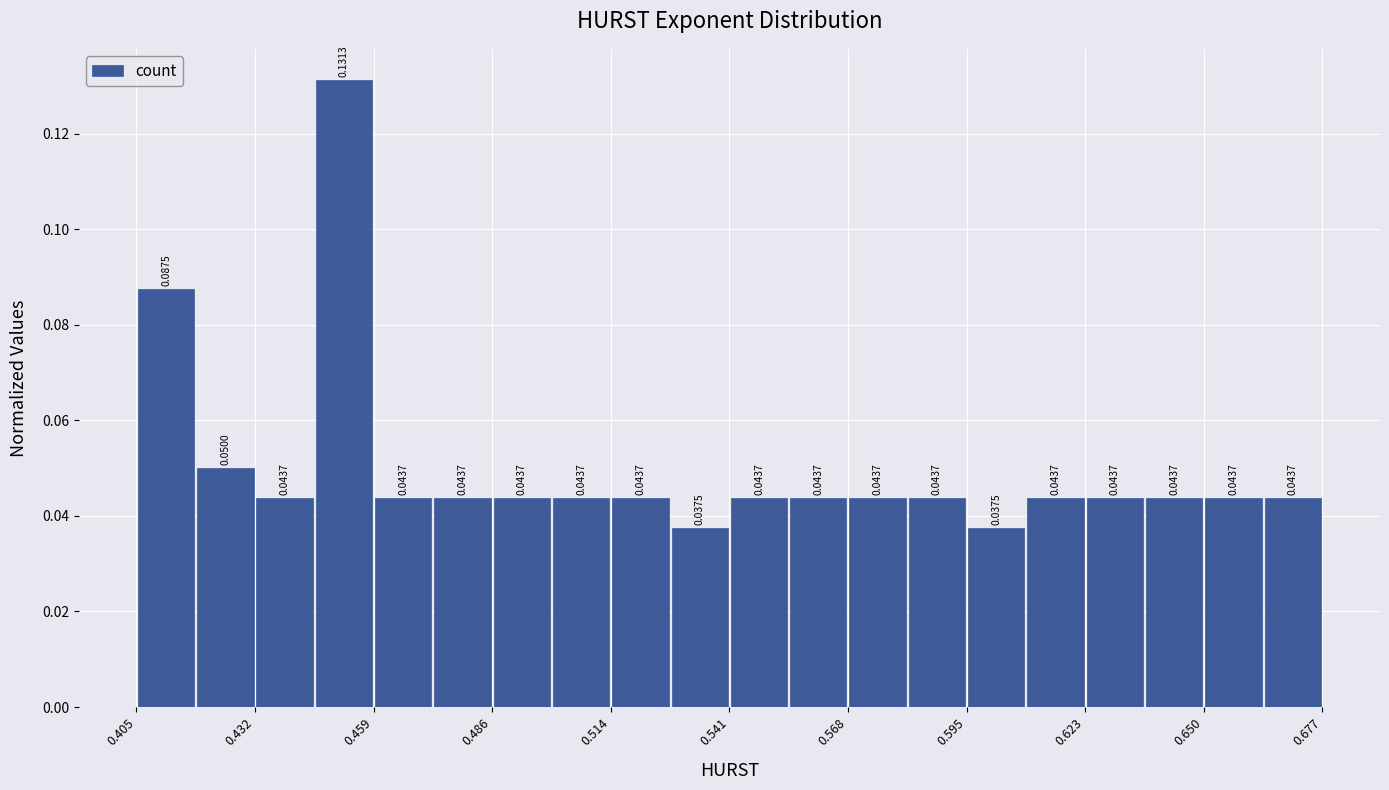

Read against the x-axis, roughly where is the centre of the tallest bar?

0.450